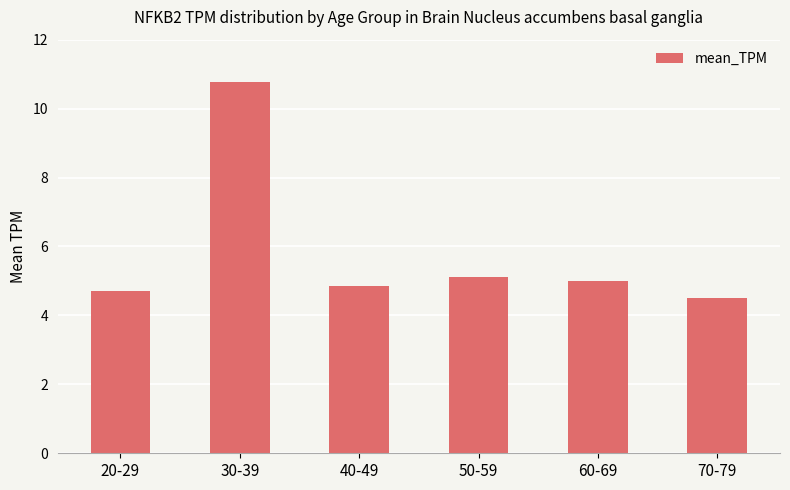

What is the change in value from 20-29 to 60-69?

+0.3